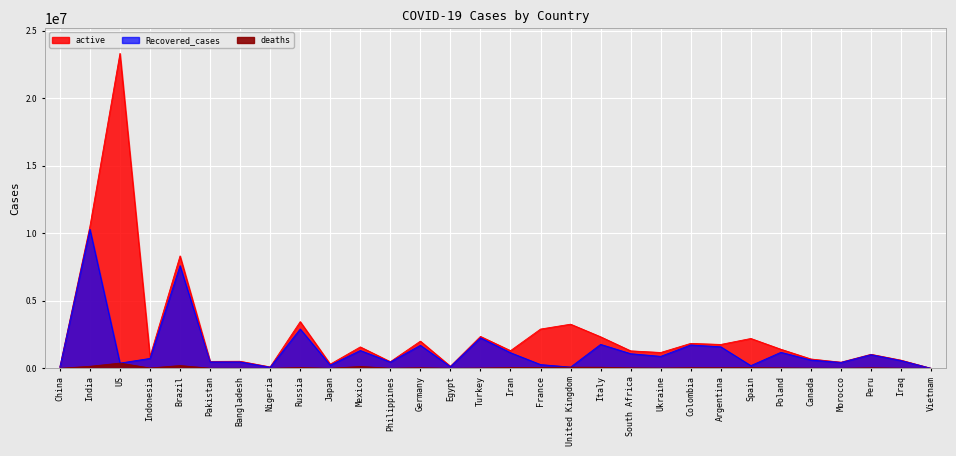

How many data points does each series have?

30